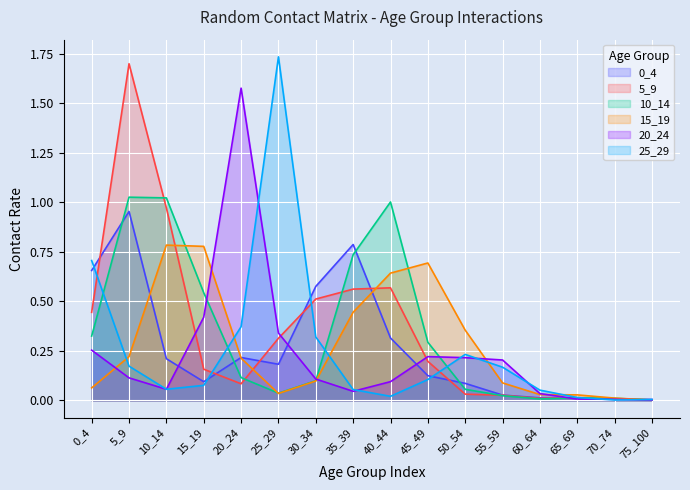

Reading left to right, extract all data points from this chart.

0_4: 0_4=0.7	5_9=1.0	10_14=0.2	15_19=0.1	20_24=0.2	25_29=0.2	30_34=0.6	35_39=0.8	40_44=0.3	45_49=0.1	50_54=0.1	55_59=0.0	60_64=0.0	65_69=0.0	70_74=0.0	75_100=0.0
5_9: 0_4=0.4	5_9=1.7	10_14=1.0	15_19=0.2	20_24=0.1	25_29=0.3	30_34=0.5	35_39=0.6	40_44=0.6	45_49=0.2	50_54=0.0	55_59=0.0	60_64=0.0	65_69=0.0	70_74=0.0	75_100=0.0
10_14: 0_4=0.3	5_9=1.0	10_14=1.0	15_19=0.5	20_24=0.1	25_29=0.0	30_34=0.1	35_39=0.7	40_44=1.0	45_49=0.3	50_54=0.1	55_59=0.0	60_64=0.0	65_69=0.0	70_74=0.0	75_100=0.0
15_19: 0_4=0.1	5_9=0.2	10_14=0.8	15_19=0.8	20_24=0.2	25_29=0.0	30_34=0.1	35_39=0.4	40_44=0.6	45_49=0.7	50_54=0.4	55_59=0.1	60_64=0.0	65_69=0.0	70_74=0.0	75_100=0.0
20_24: 0_4=0.3	5_9=0.1	10_14=0.1	15_19=0.4	20_24=1.6	25_29=0.3	30_34=0.1	35_39=0.0	40_44=0.1	45_49=0.2	50_54=0.2	55_59=0.2	60_64=0.0	65_69=0.0	70_74=0.0	75_100=0.0
25_29: 0_4=0.7	5_9=0.2	10_14=0.1	15_19=0.1	20_24=0.4	25_29=1.7	30_34=0.3	35_39=0.1	40_44=0.0	45_49=0.1	50_54=0.2	55_59=0.2	60_64=0.1	65_69=0.0	70_74=0.0	75_100=0.0